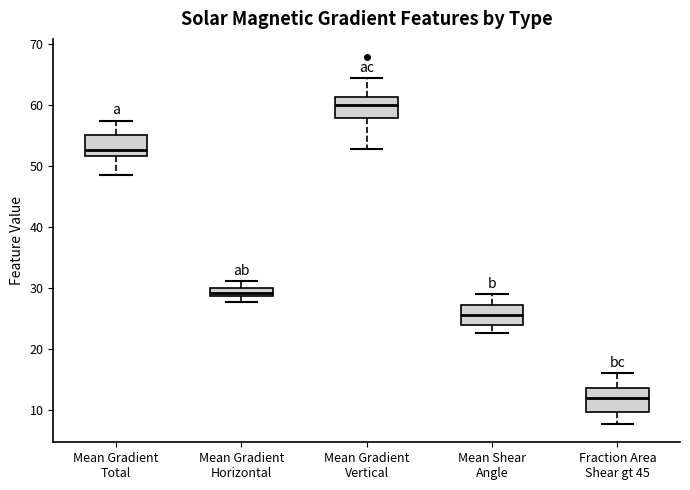

Where is the upper edge of the box for Mean Gradient Vertical on the y-axis? The values are not printed on the chart, so give them approximately, as read against the axis.

61